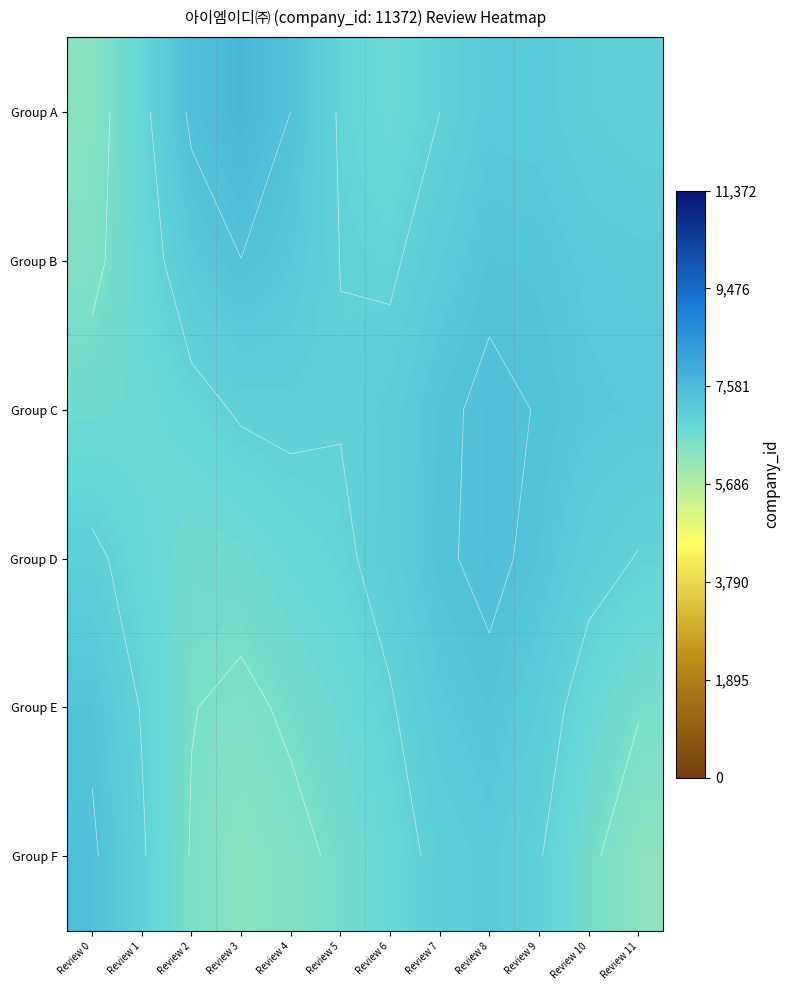

What is the total value across all series at Review 6?

41570.5